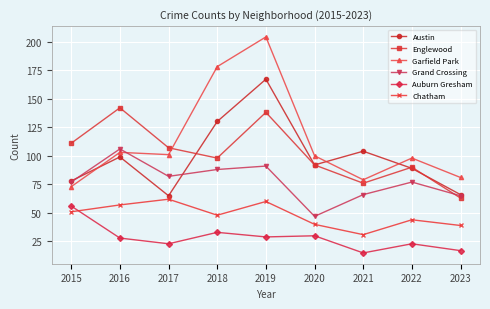

What is the sum of the Grand Crossing values at 2023 and 2020?

112